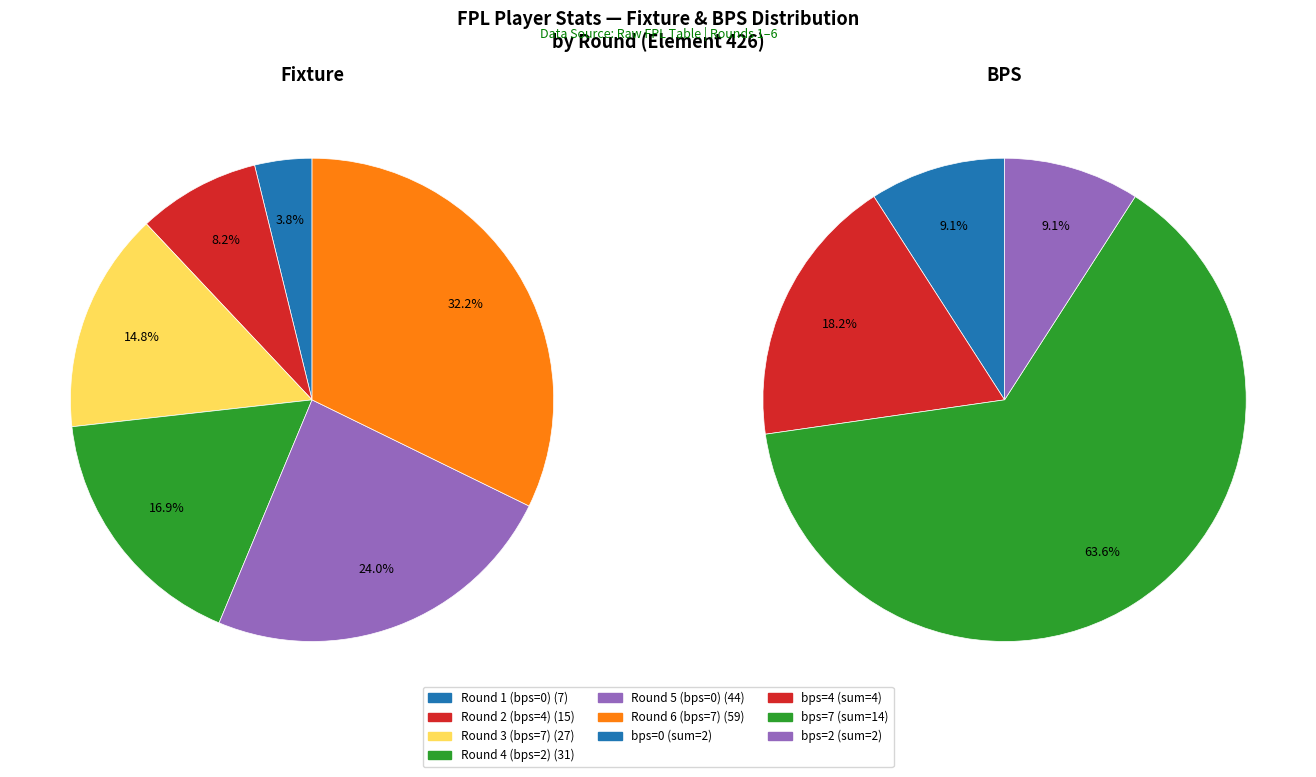

What percentage is NOT represented by Round 2 (bps=4)?

91.8%